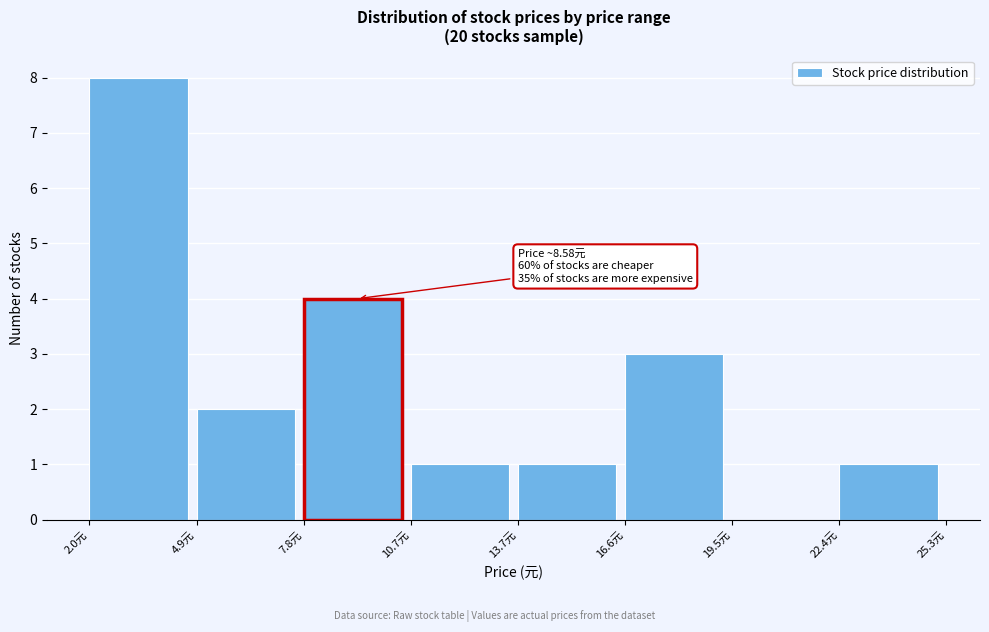

Over which range of the x-axis is the bar tallest?

2.0 to 5.0